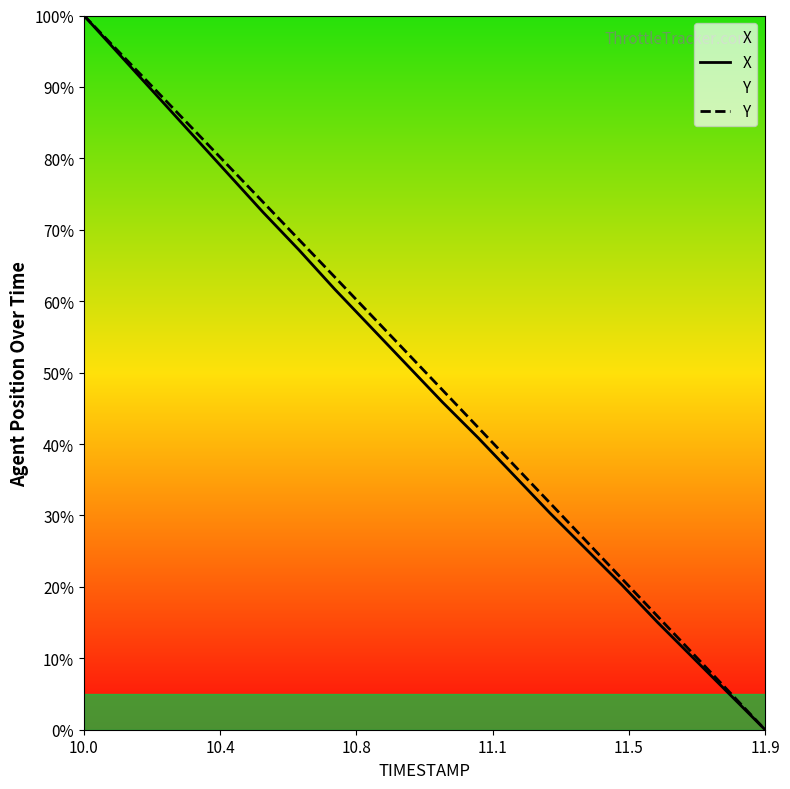

At which category is the sum across all series the highest?

10.0